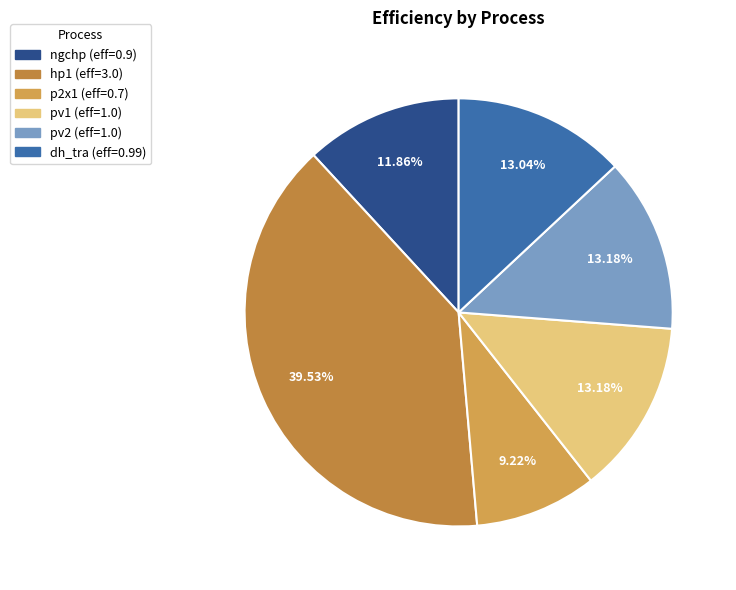

Is it true that pv1 is 13% of the pie?

True